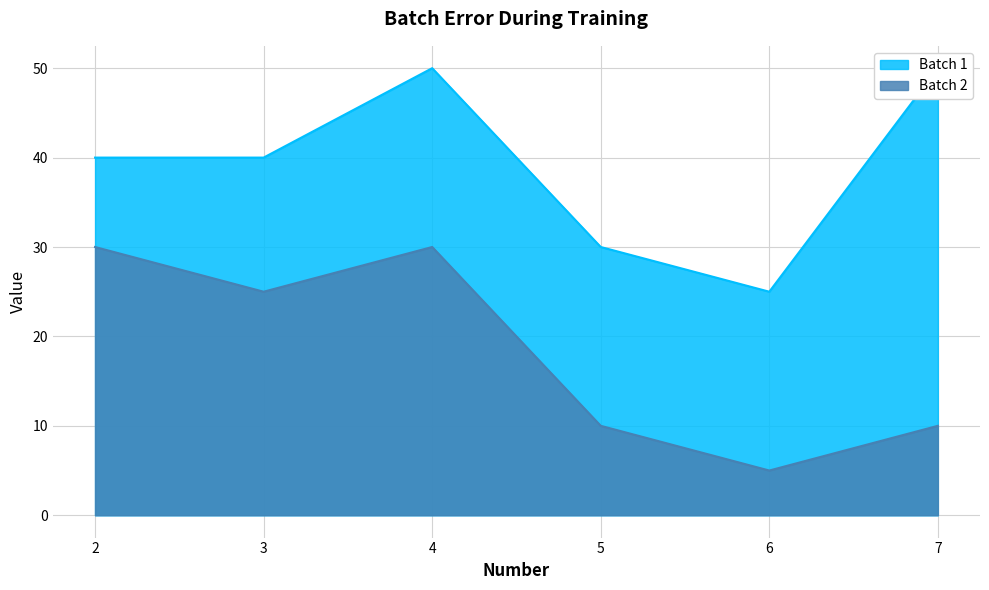

True or false: Batch 2 and Batch 1 intersect in this chart.

False